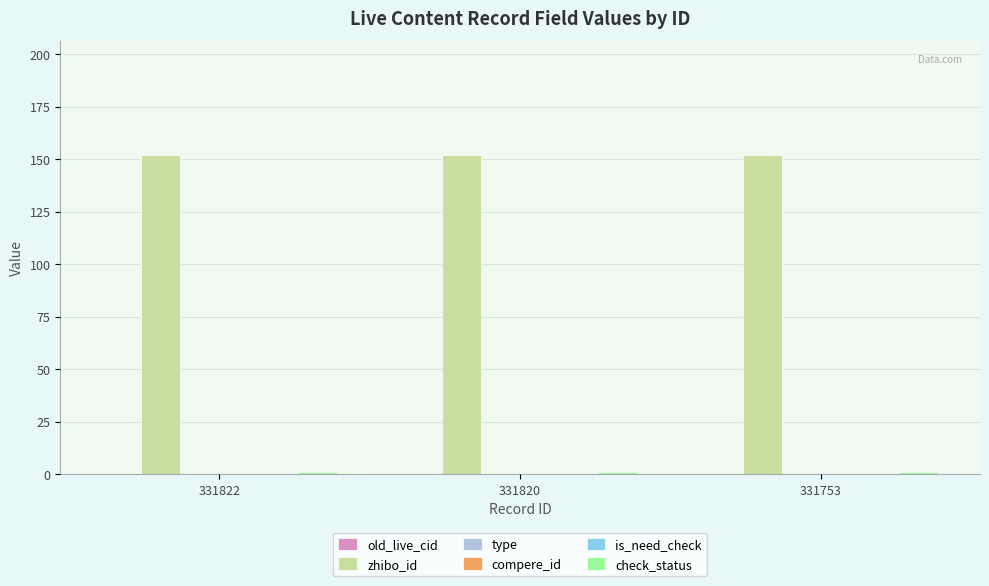

Rank the series by their maximum value, from lowest to highest.

old_live_cid, type, compere_id, is_need_check, check_status, zhibo_id